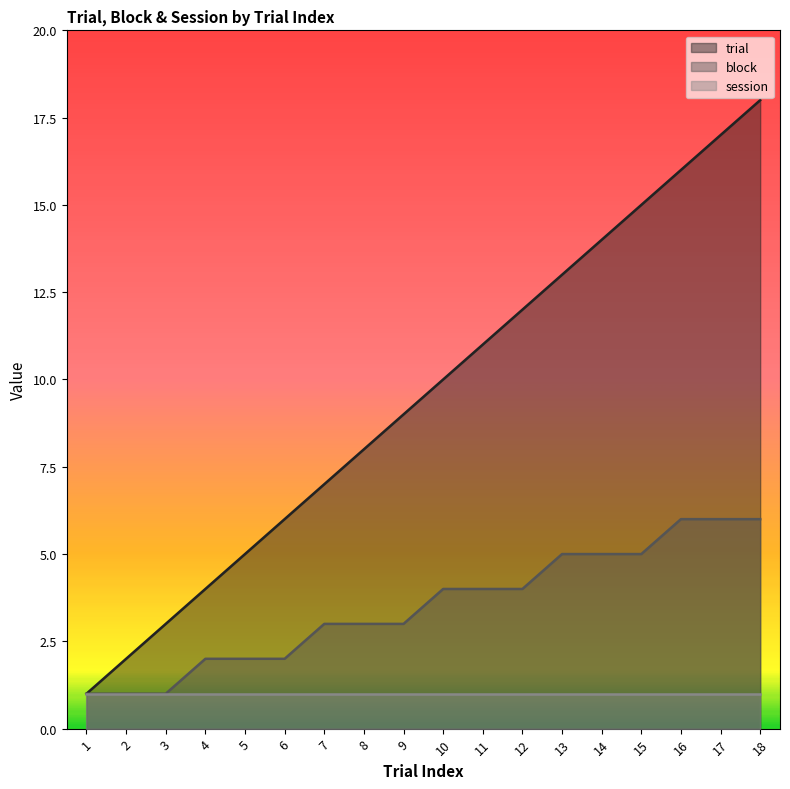

Count the block values in the range 2 to 5.

12